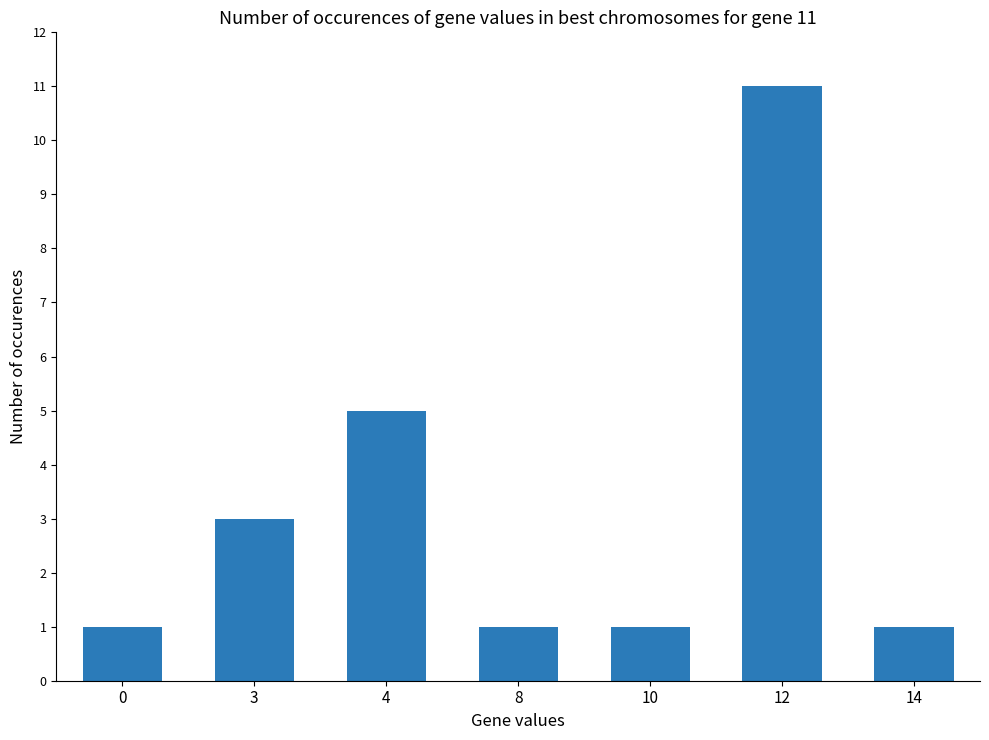

What is the sum of all values?

23